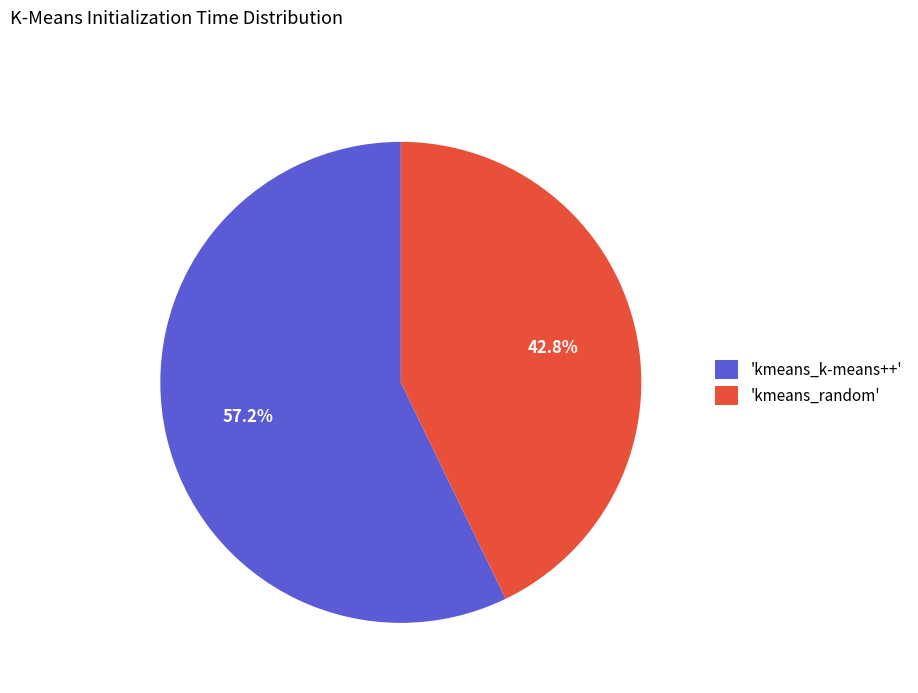

Which slice is the largest?

'kmeans_k-means++'